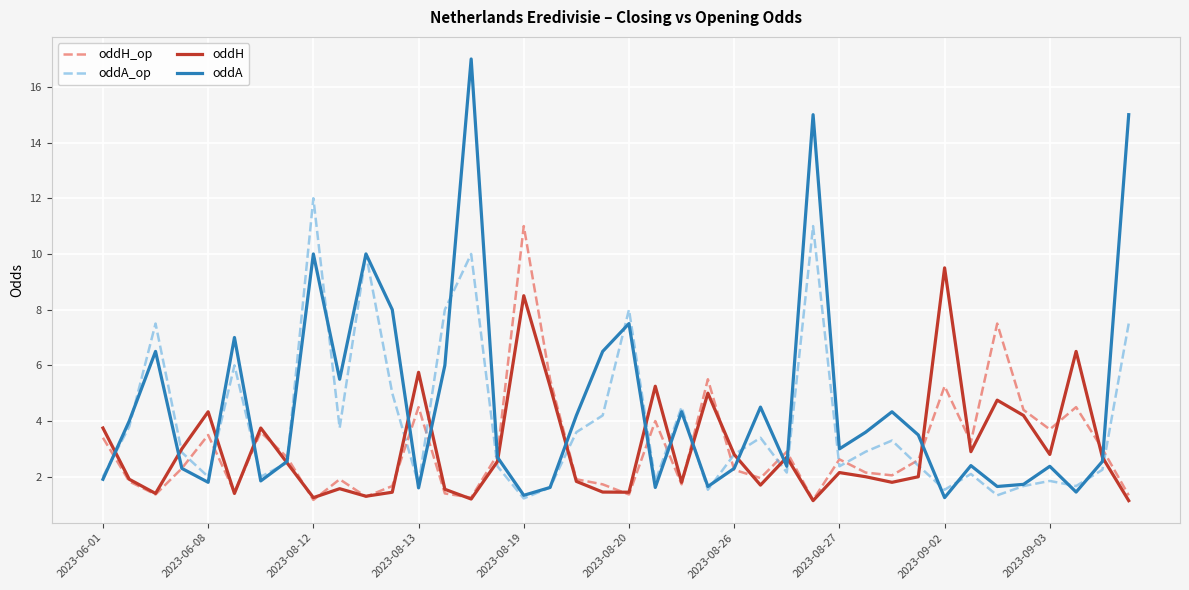

True or false: oddH has more than 2 points higher than both neighbors.

True